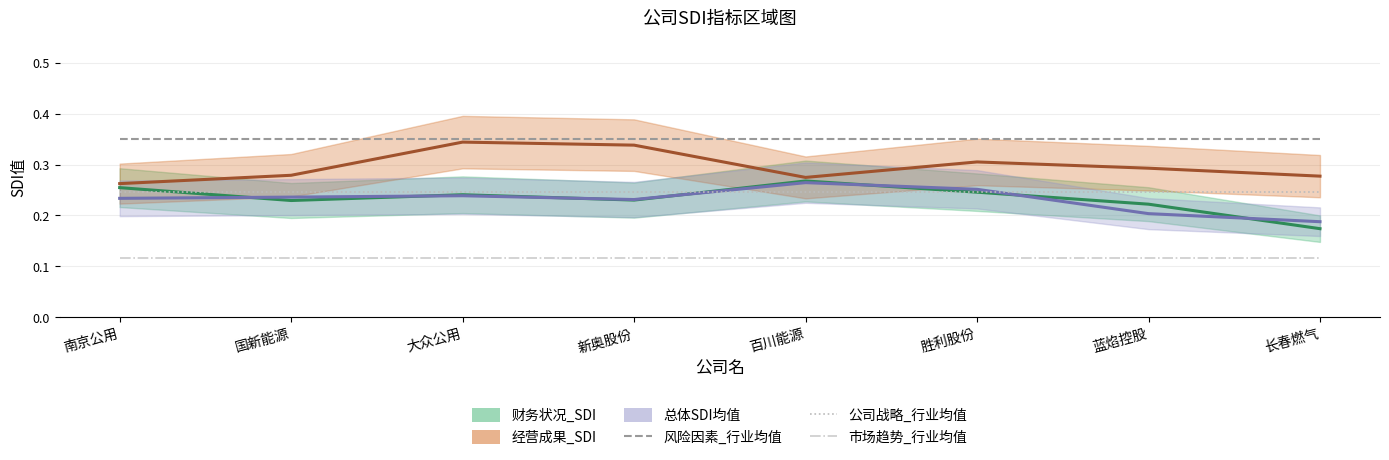

True or false: 公司战略_行业均值 and 风险因素_行业均值 intersect in this chart.

False